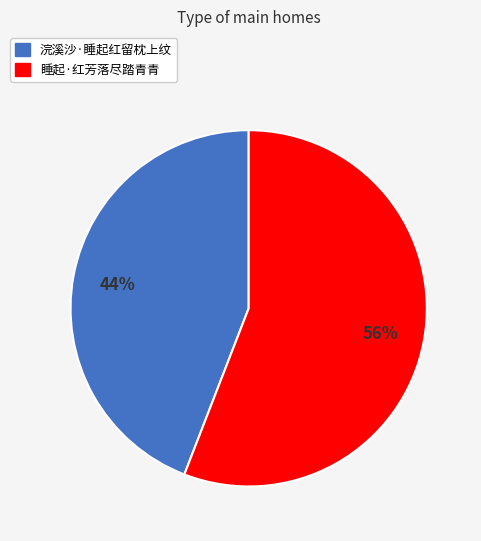

To the nearest percent, what is the difference between the largest and smallest slice percentages?

12%